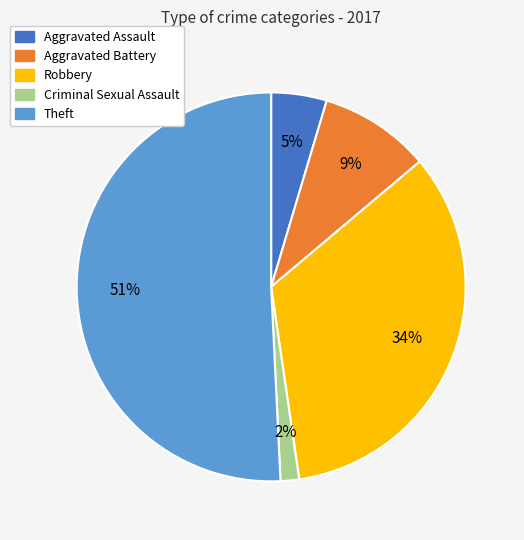

To the nearest percent, what is the difference between the largest and smallest slice percentages?

49%